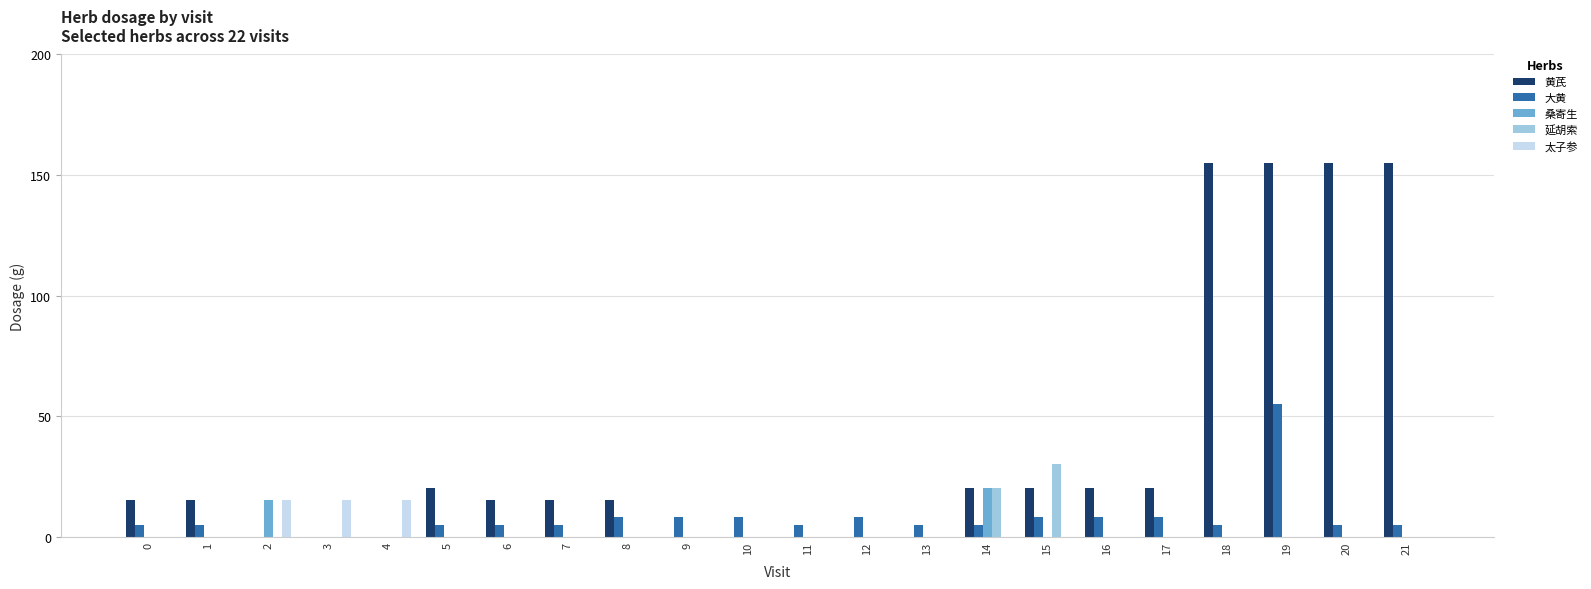

What are all the series names shown in the legend?

黄芪, 大黄, 桑寄生, 延胡索, 太子参